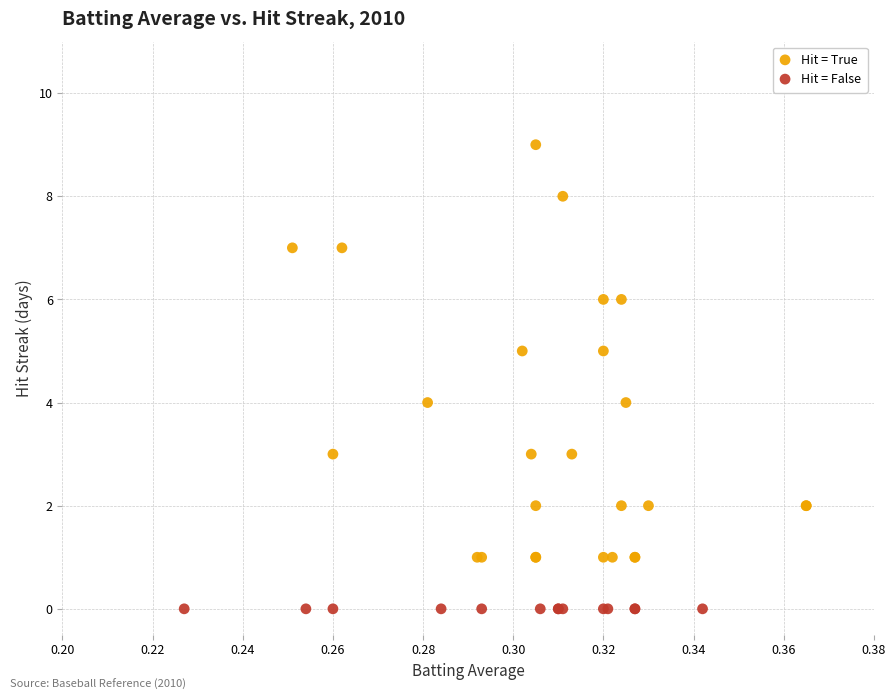

What are all the series names shown in the legend?

Hit = True, Hit = False